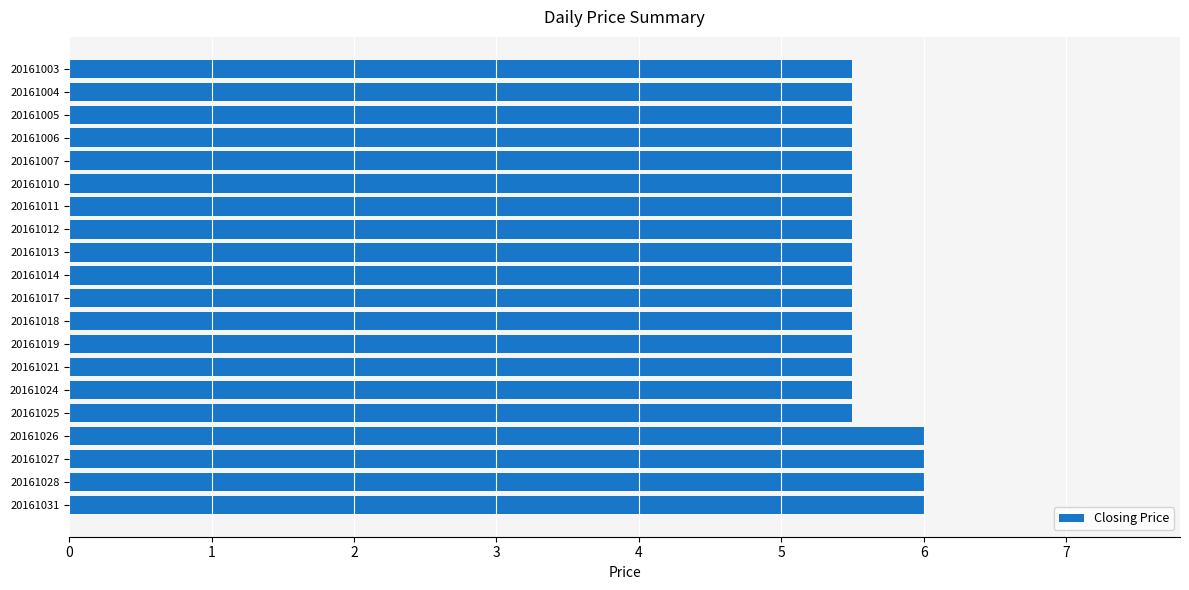

Is it true that the value at 20161004 is 5.5?

True